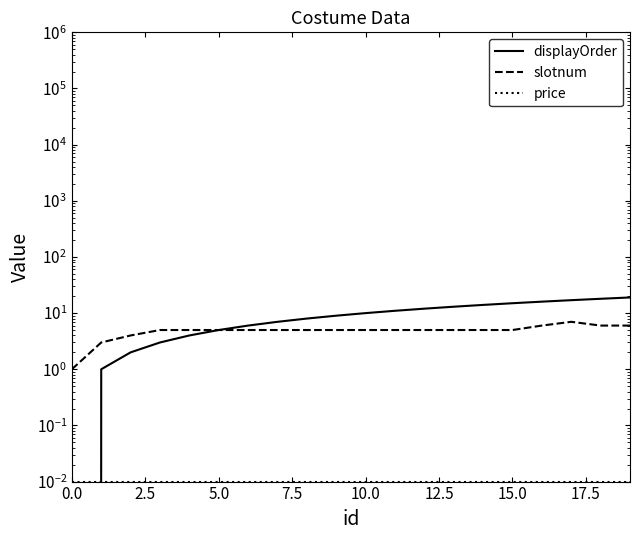

What is the difference between the maximum and minimum values in the displayOrder series?

19.0